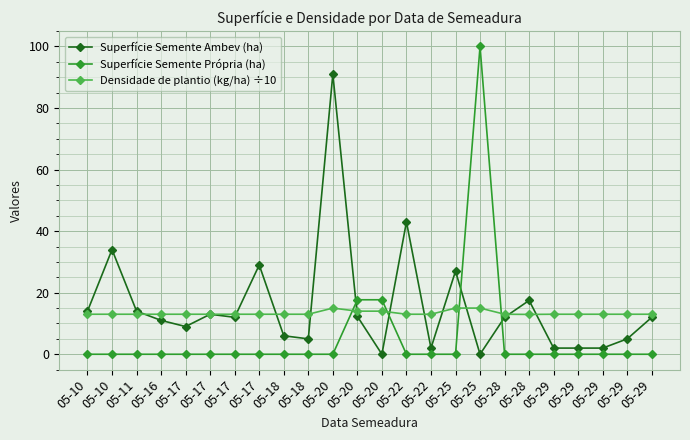

List the series in order of their peak value, lowest first.

Densidade de plantio (kg/ha) ÷10, Superfície Semente Ambev (ha), Superfície Semente Própria (ha)